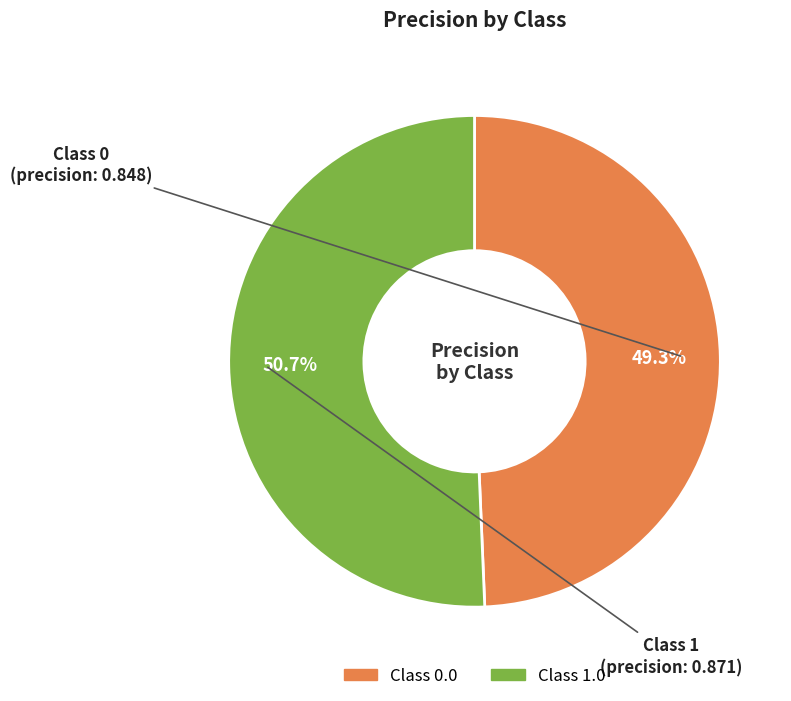

Between Class 1.0 and Class 0.0, which is larger?

Class 1.0